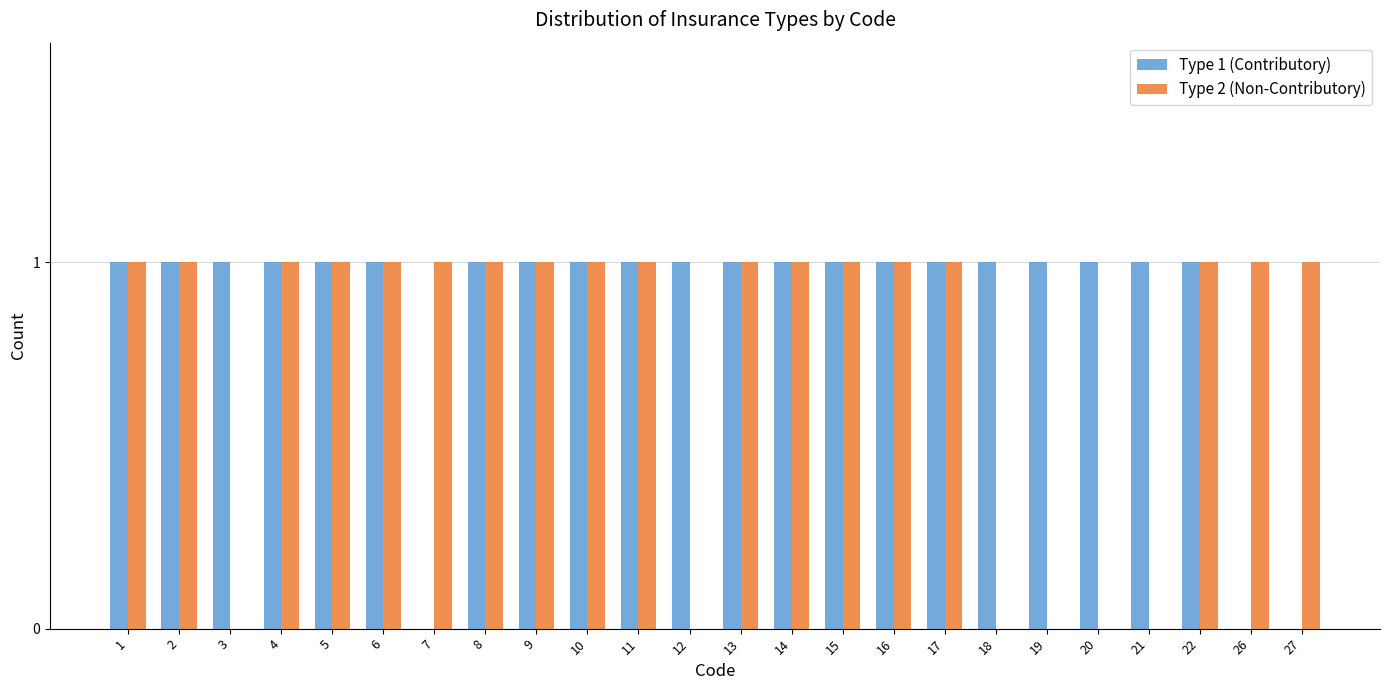

The Type 2 (Non-Contributory) series shows 1 at 7. True or false?

True